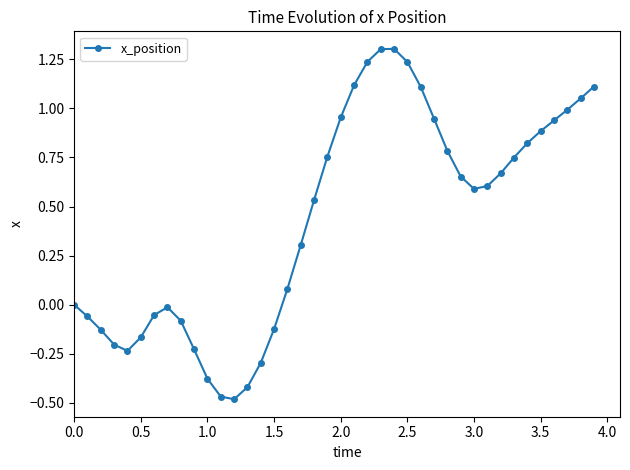

How many interior local peaks (higher than both neighbors) does the data have?

2